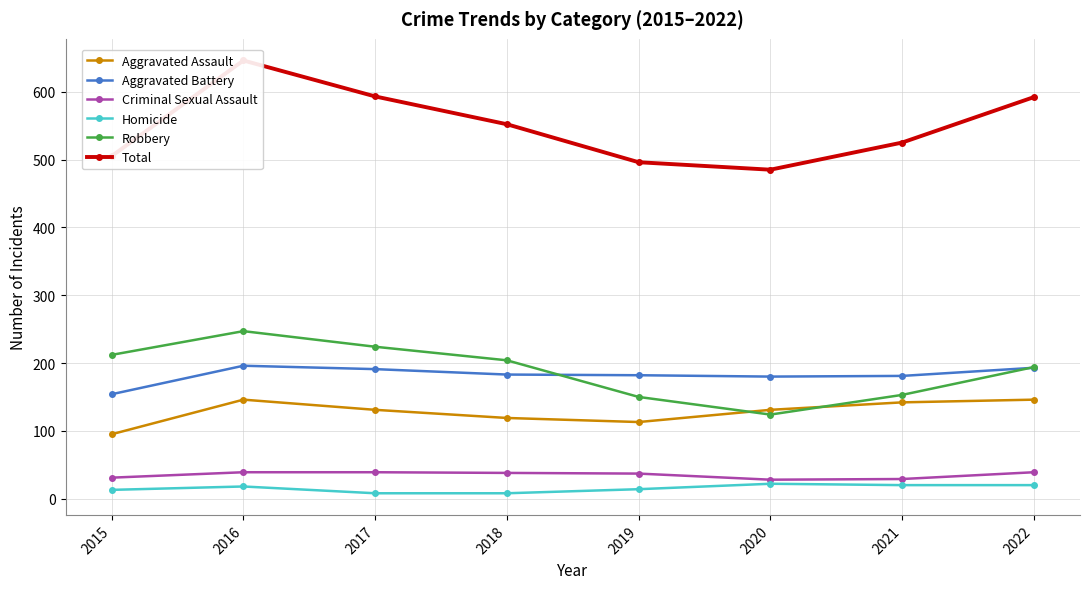

What is the approximate value of Aggravated Battery at 2019?

182